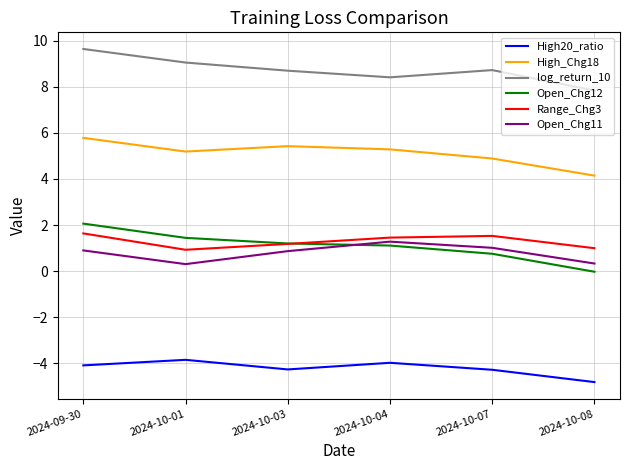

Rank the series by their maximum value, from lowest to highest.

High20_ratio, Open_Chg11, Range_Chg3, Open_Chg12, High_Chg18, log_return_10